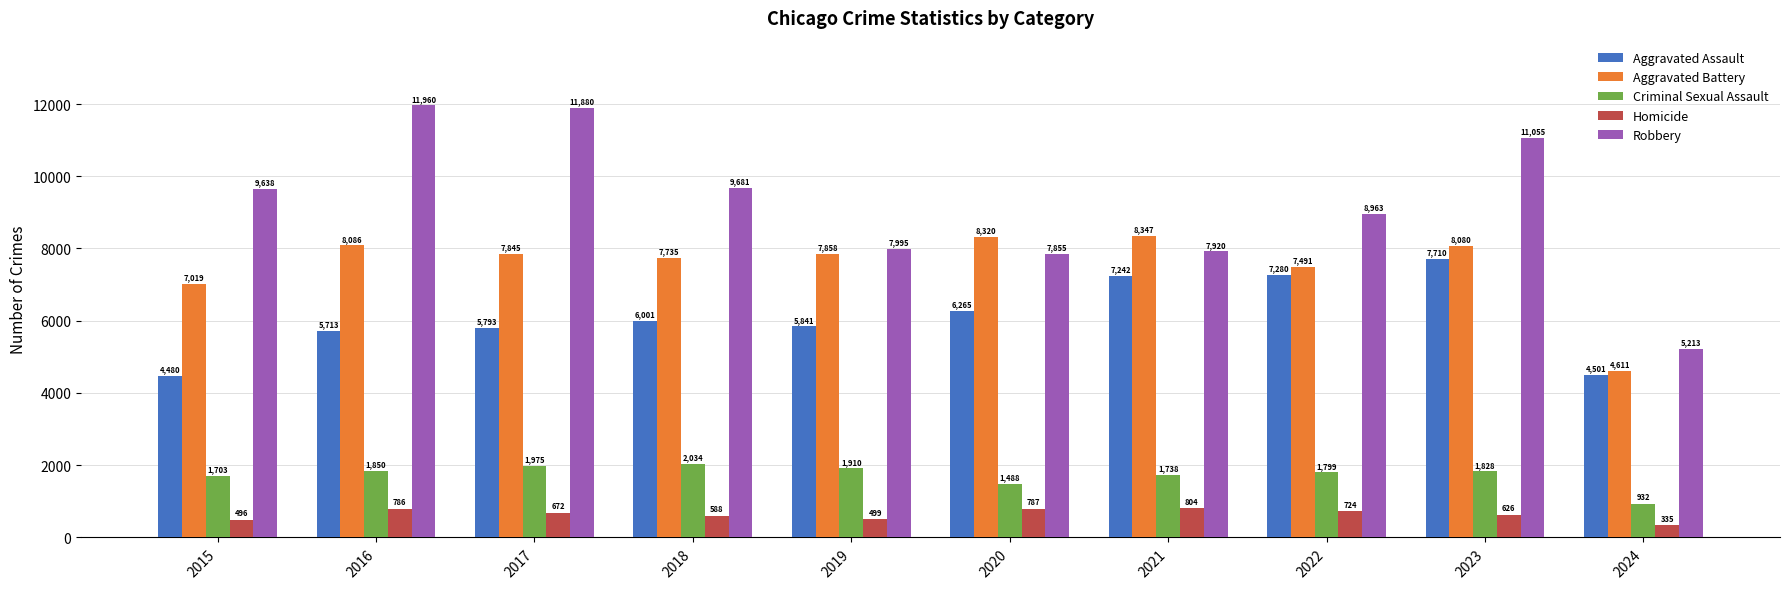

At how many categories does at least one series exceed 2255?

10